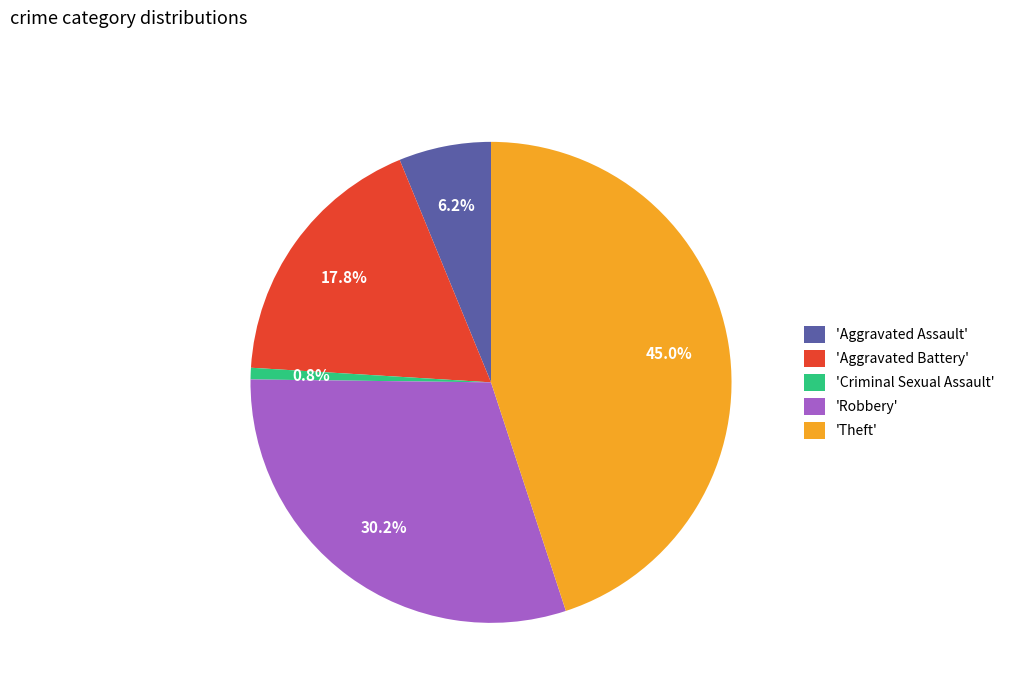

Is there a majority slice in this chart?

No